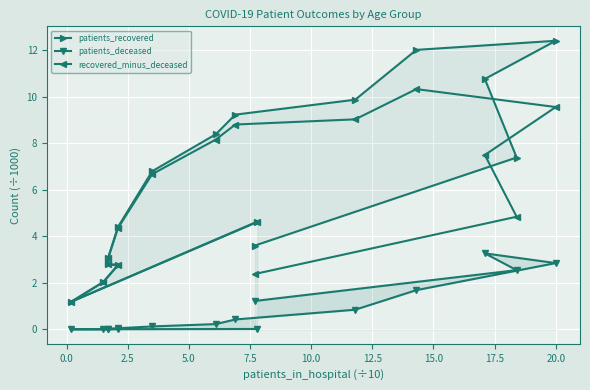

In patients_recovered, how many points are higher than both neighbors (excluding endpoints)?

1